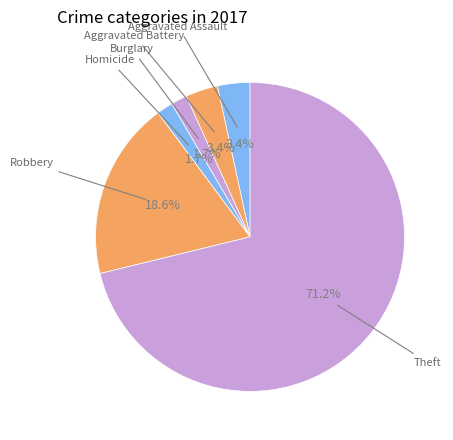

Rank the categories by value from highest to lowest.

Theft, Robbery, Aggravated Assault, Aggravated Battery, Burglary, Homicide